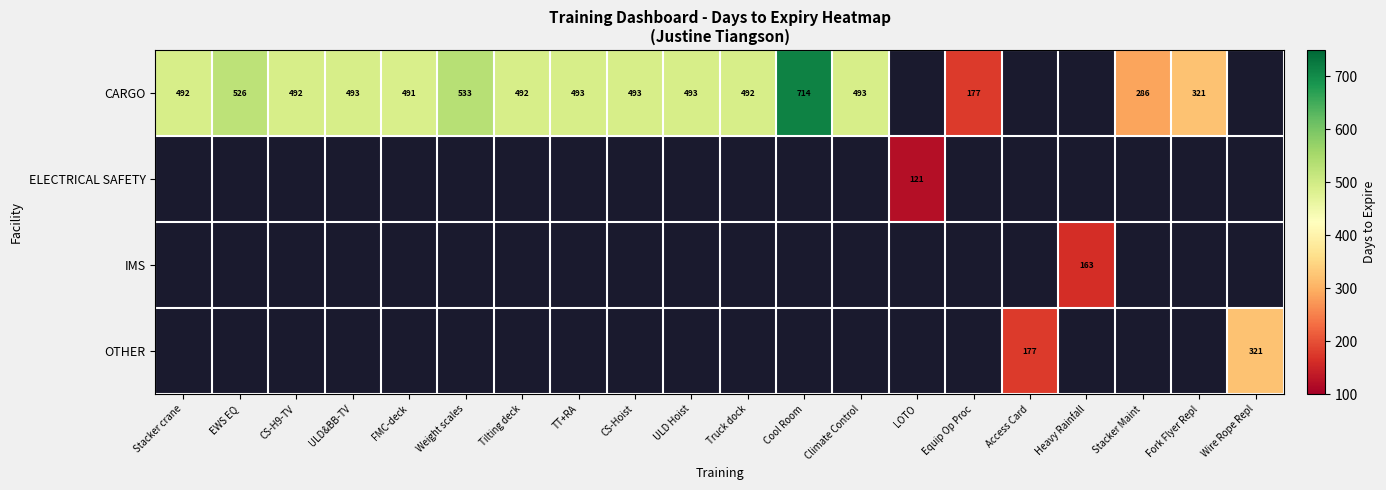

Is it true that CARGO equals 739 at Stacker crane?

False